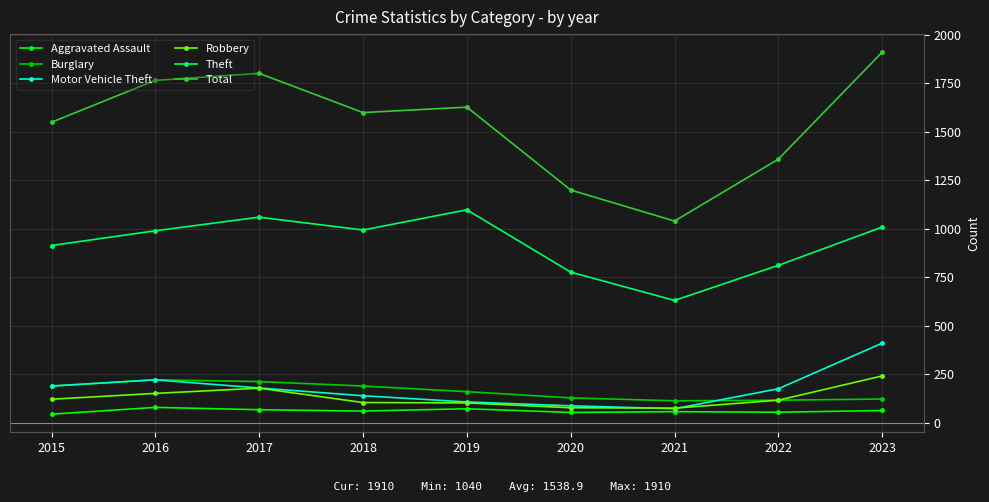

Is the value of Aggravated Assault at 2017 greater than the value of Motor Vehicle Theft at 2019?

No